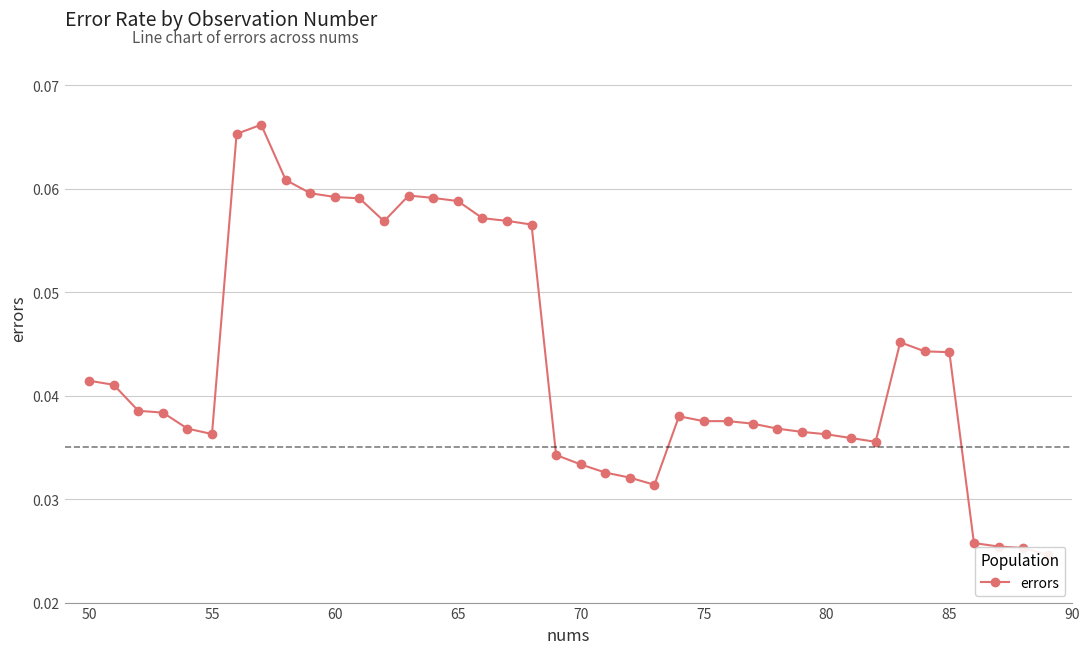

How many lines are shown in the chart?

1